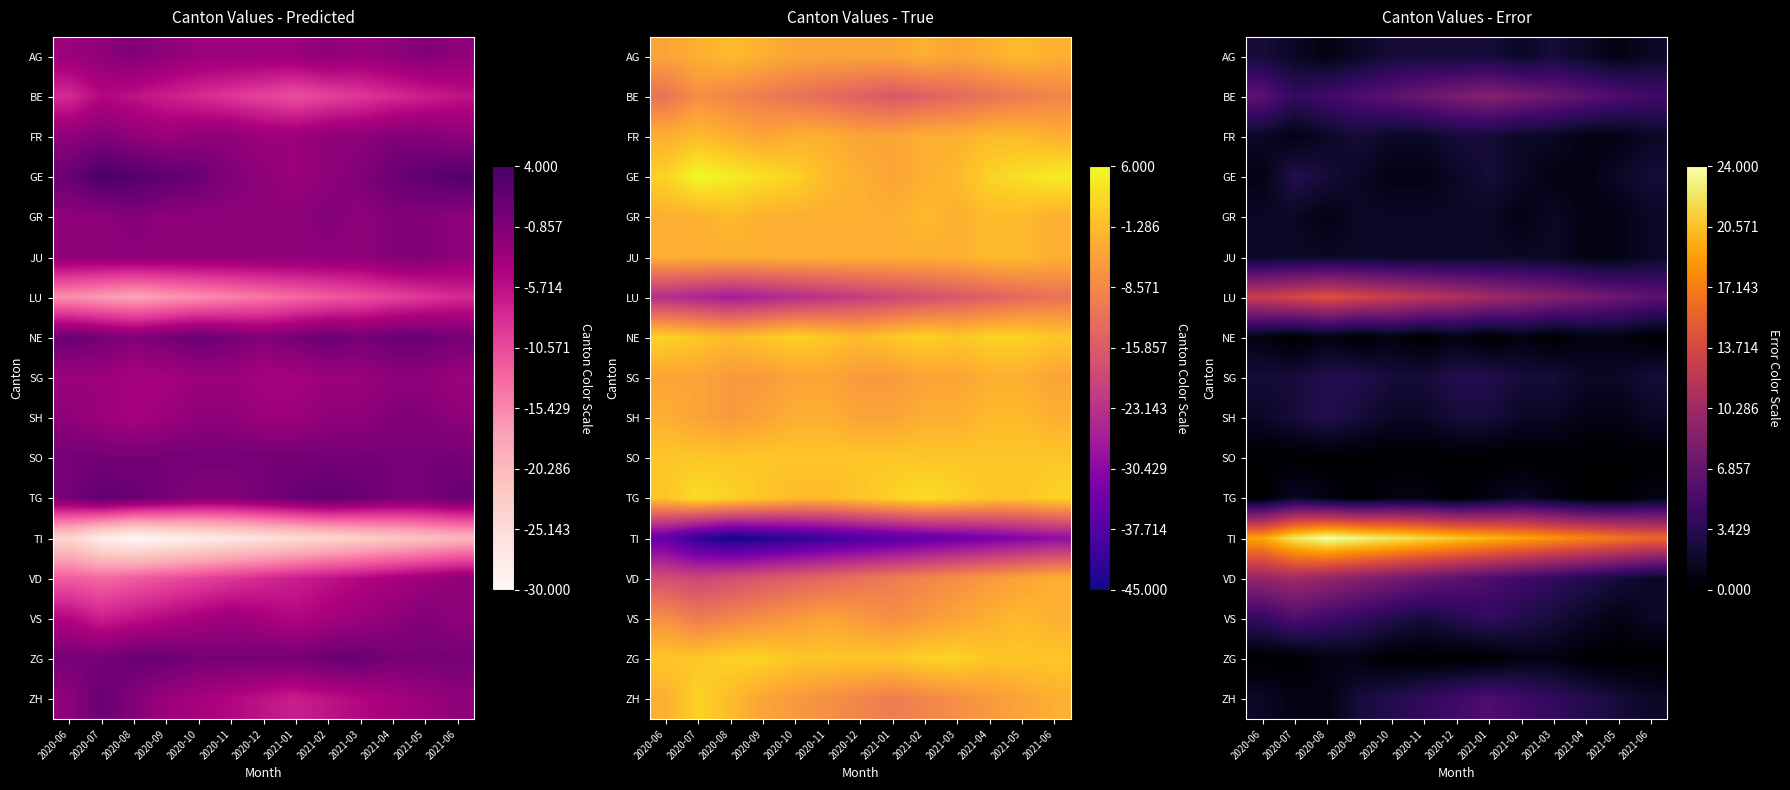

At which label does TI first exceed 20?

2020-07